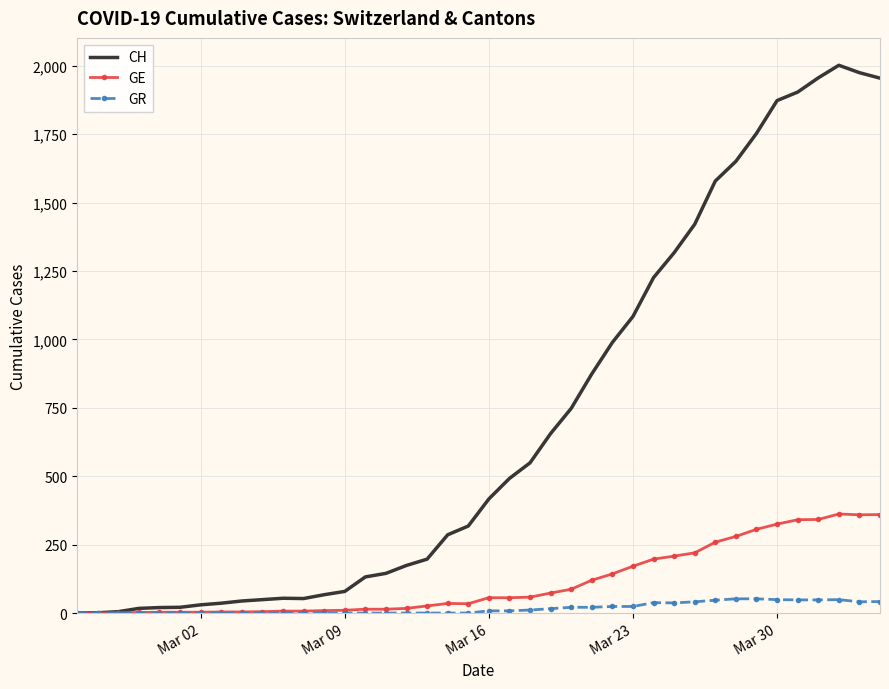

List the series in order of their peak value, lowest first.

GR, GE, CH